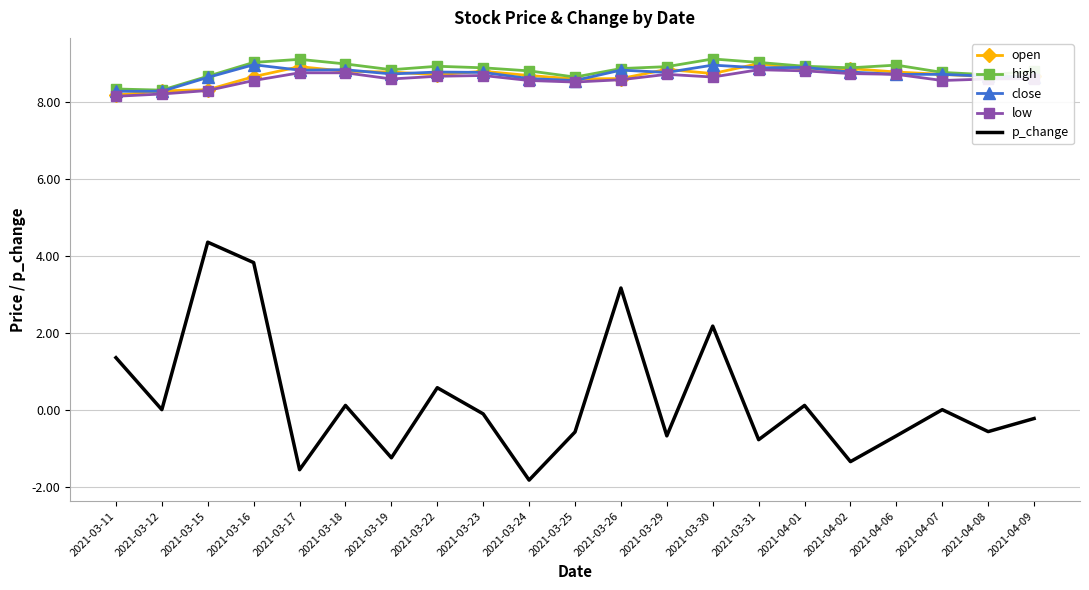

True or false: p_change and close intersect in this chart.

False